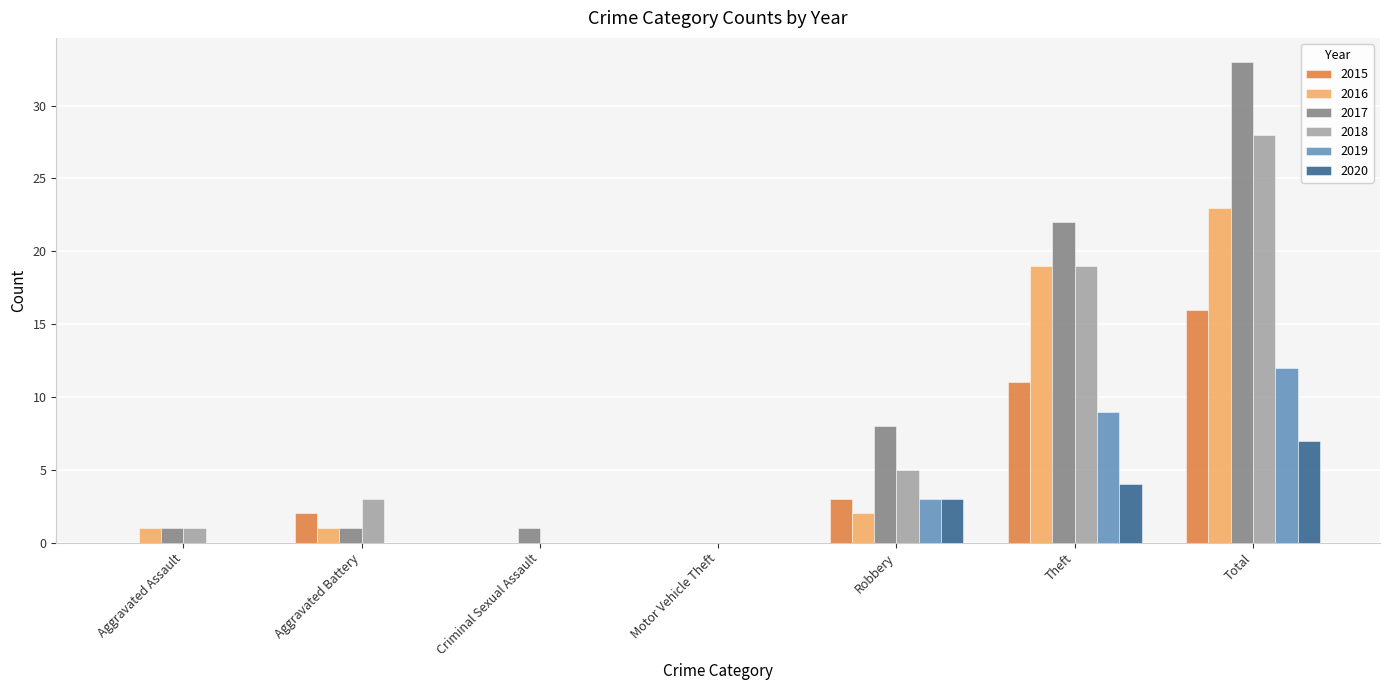

Which category has the highest value across all series?

Total